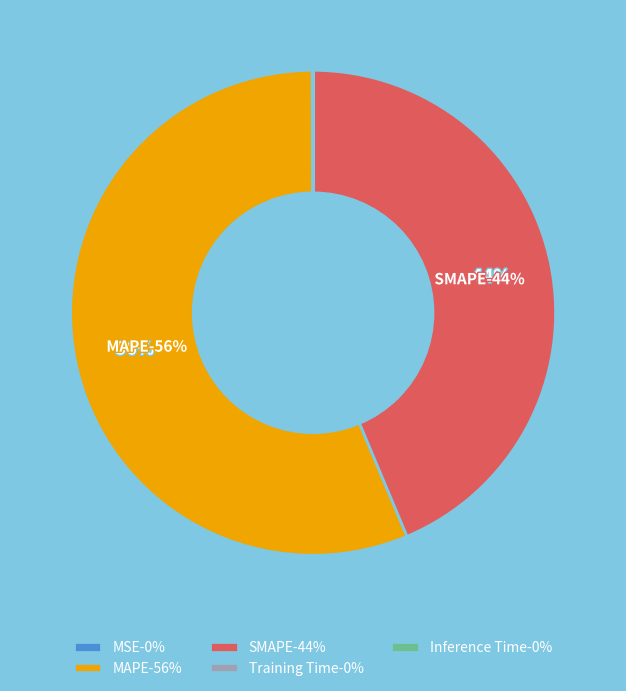

What is the largest slice in the pie chart?

MAPE